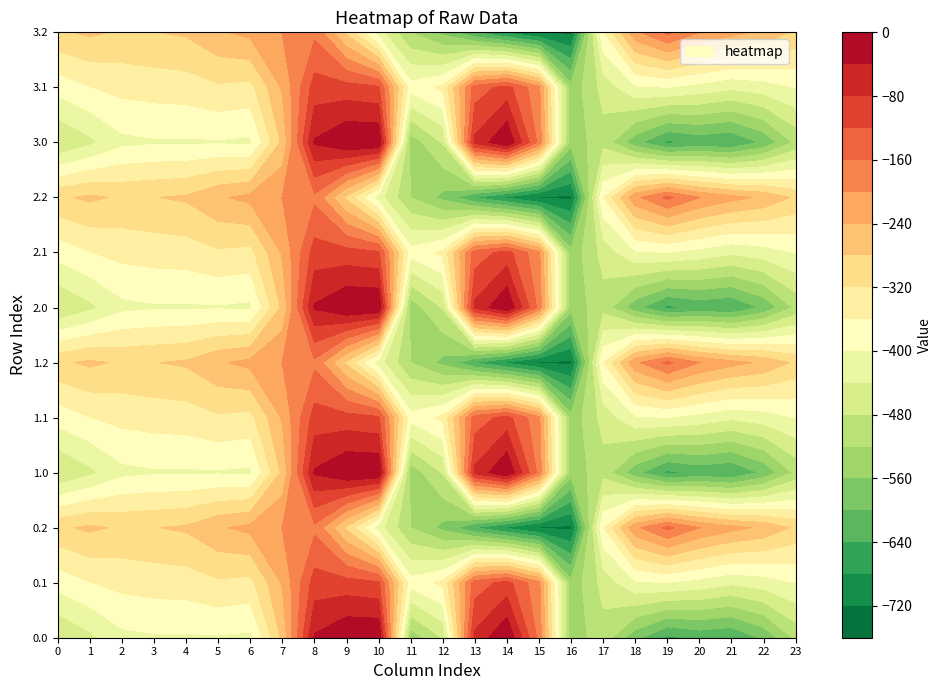

At which category is the sum across all series the highest?

8